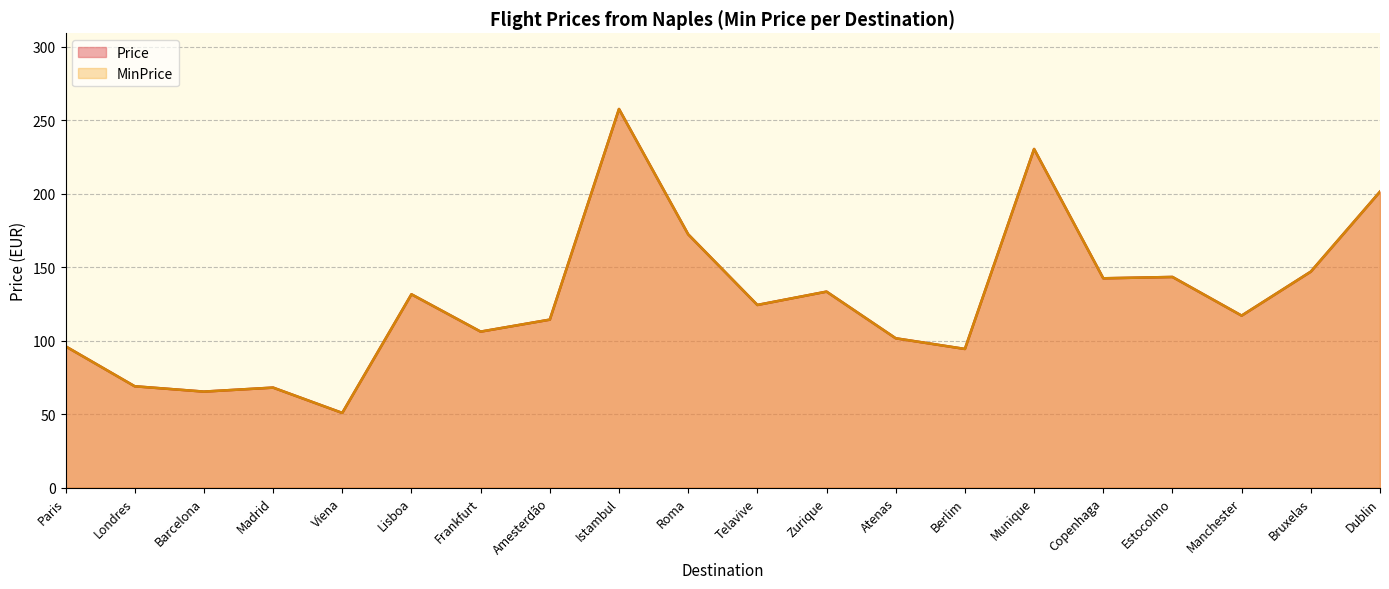

At which category does MinPrice reach its first local peak?

Madrid